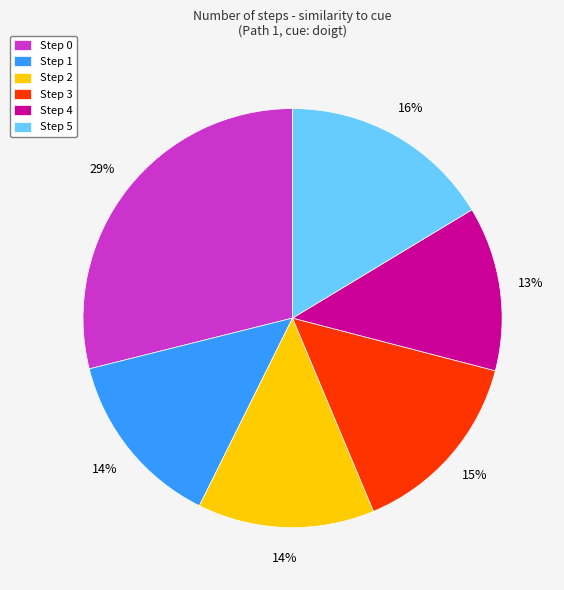

True or false: Step 2 accounts for 14% of the total.

True